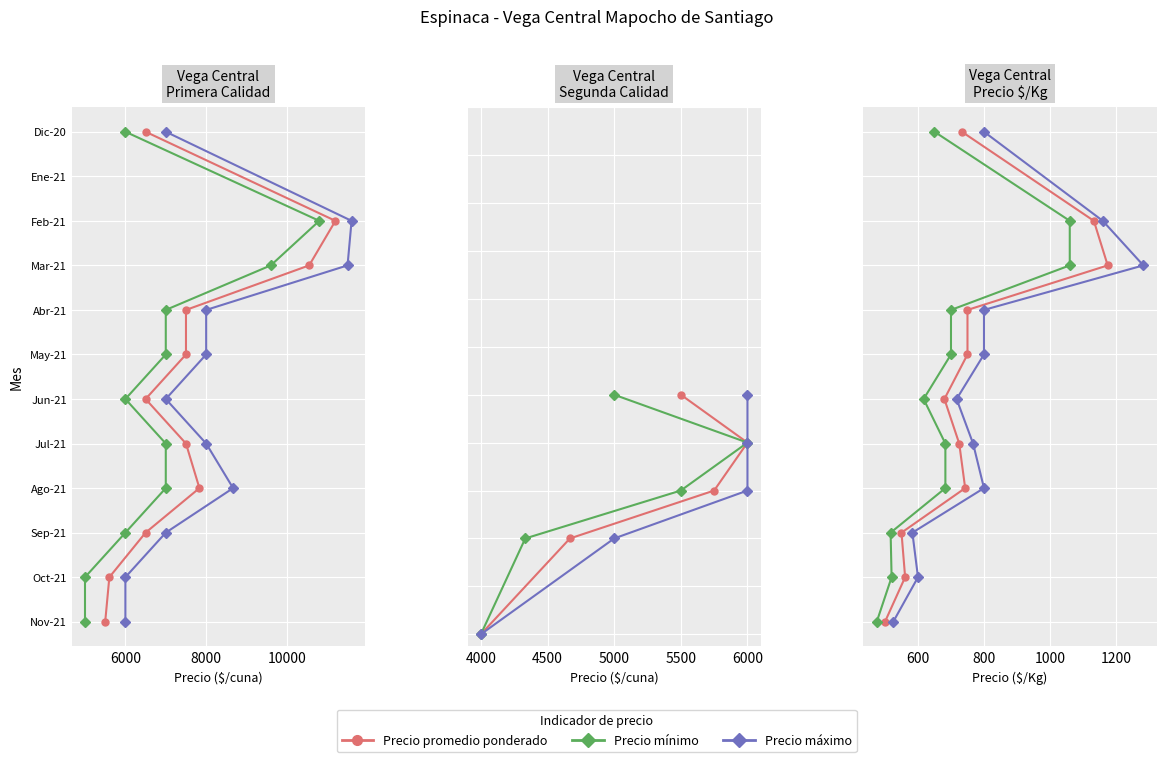

The Precio máximo series shows 2 at 6. True or false?

False